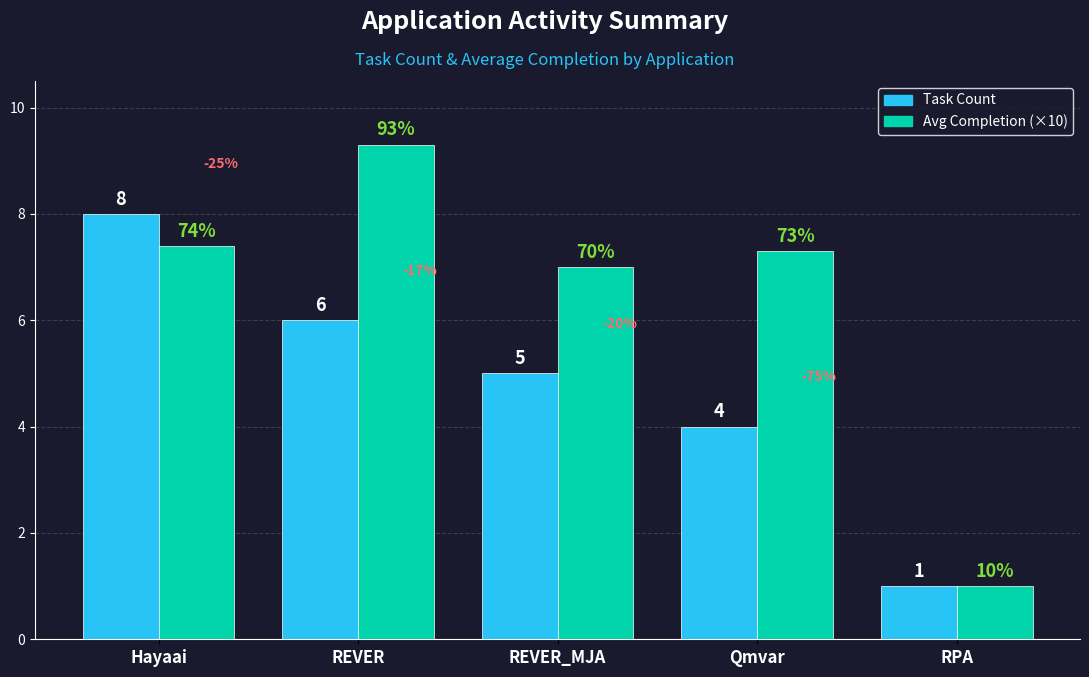

List the series in order of their peak value, highest first.

Avg Completion (×10), Task Count